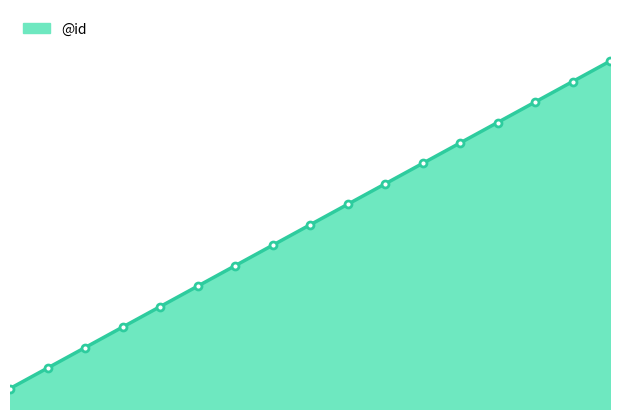

Where does the data first go above 9?

9